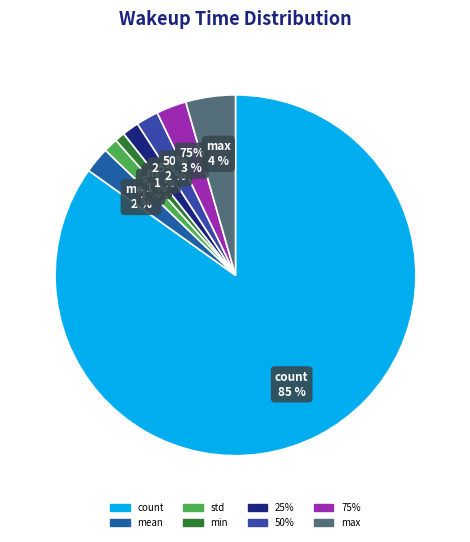

To the nearest percent, what is the average slice percentage?

12%